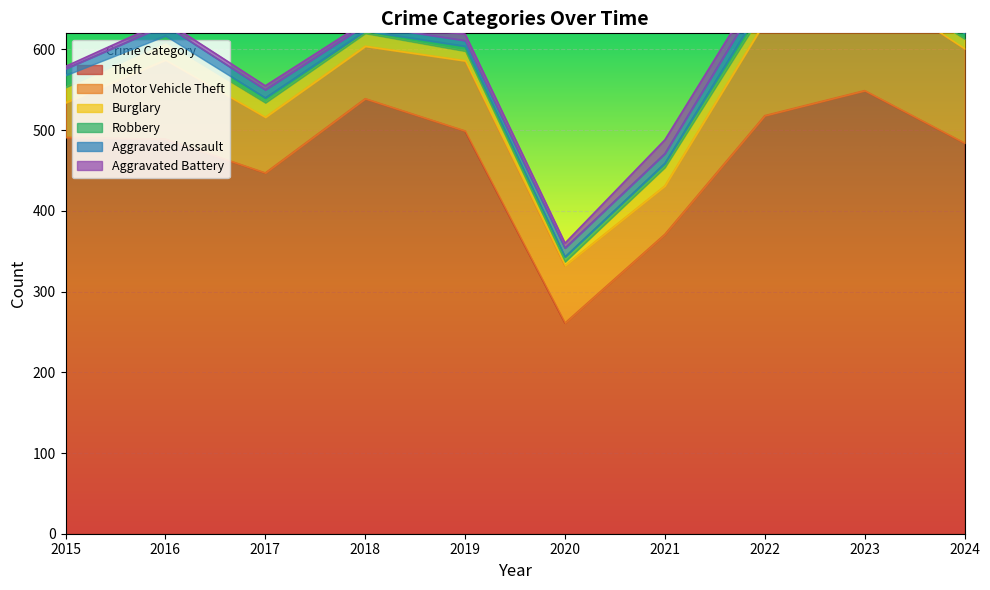

True or false: Aggravated Battery and Theft intersect in this chart.

False